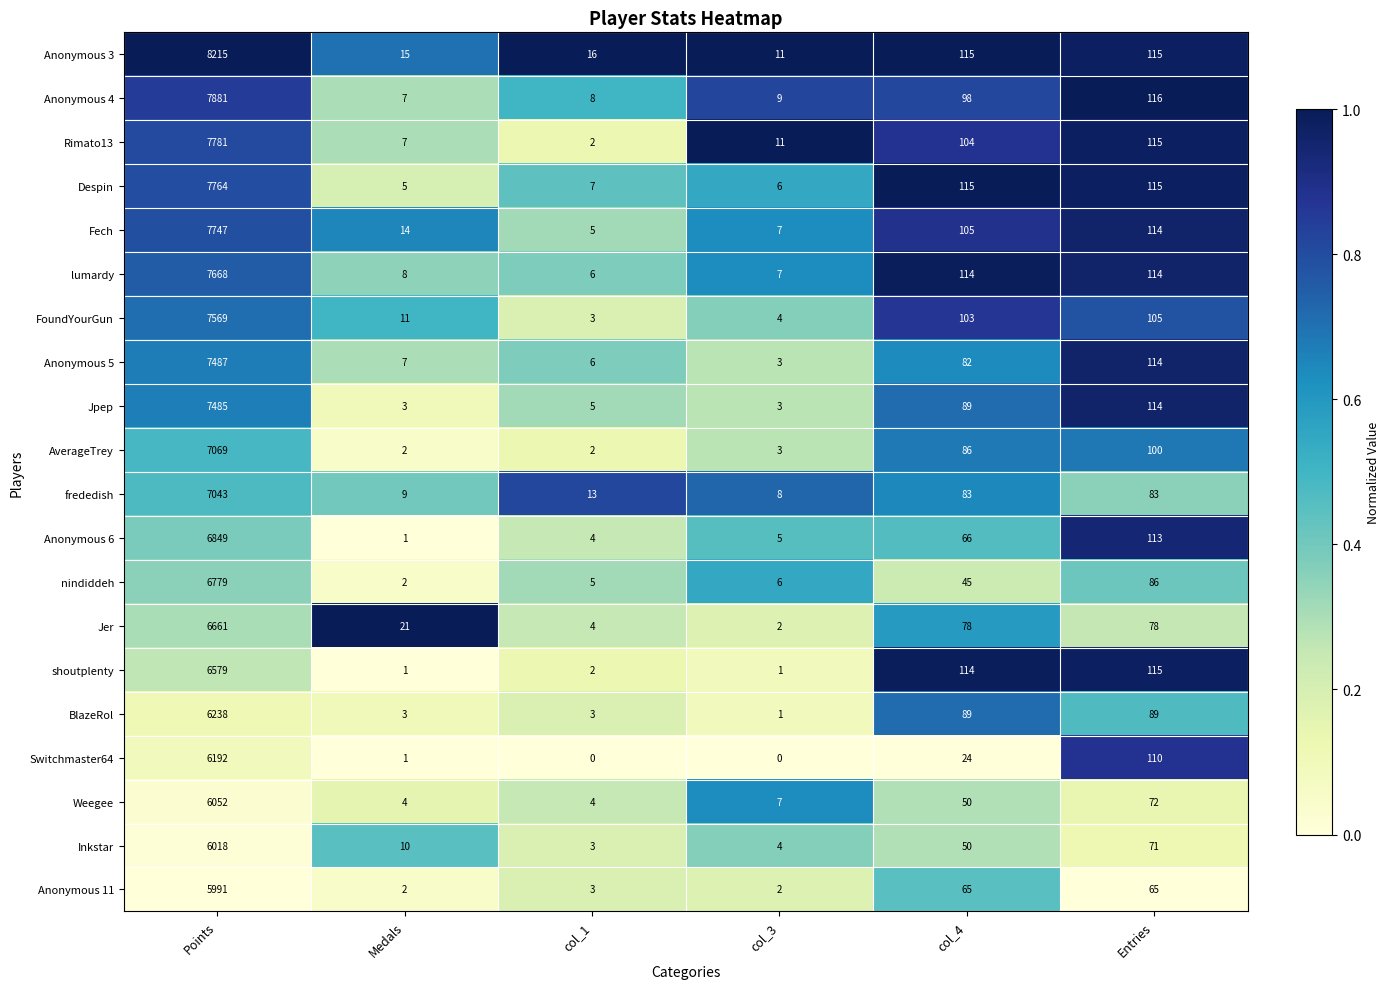

Is it true that Jer equals 2 at col_3?

True